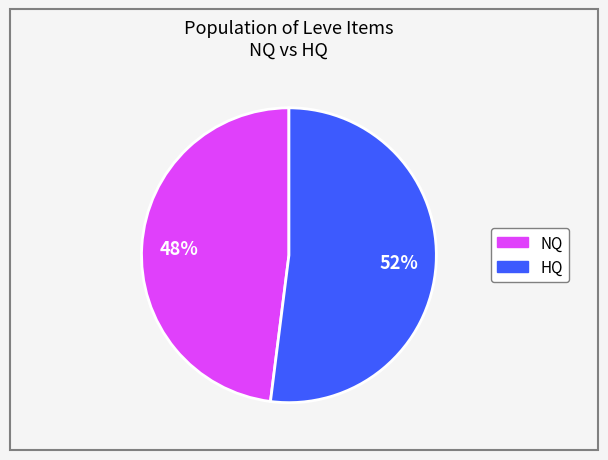

Is there any slice that represents more than half of the pie?

Yes